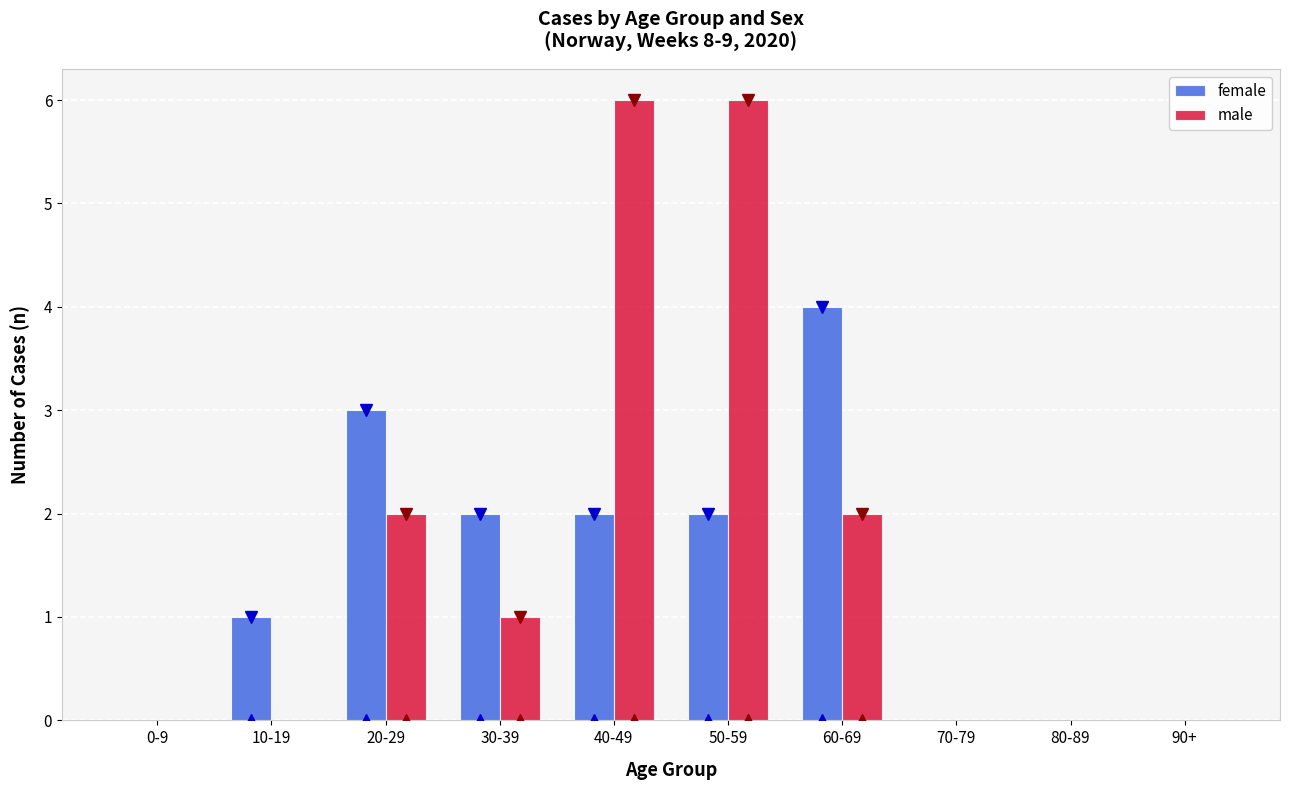

Which category has the highest value in the female series?

60-69